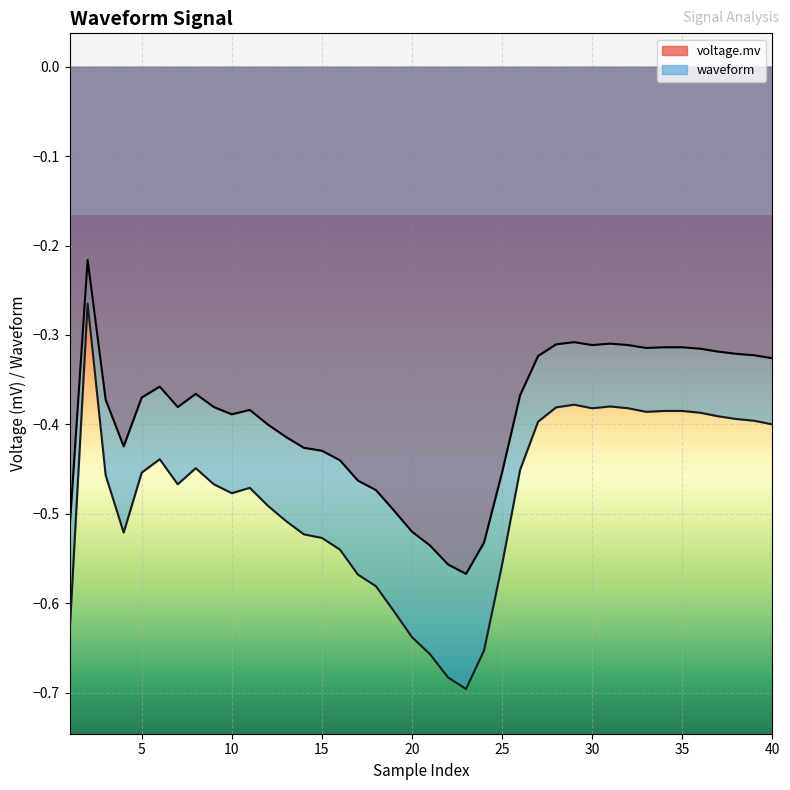

Which category has the lowest value in the waveform series?

23